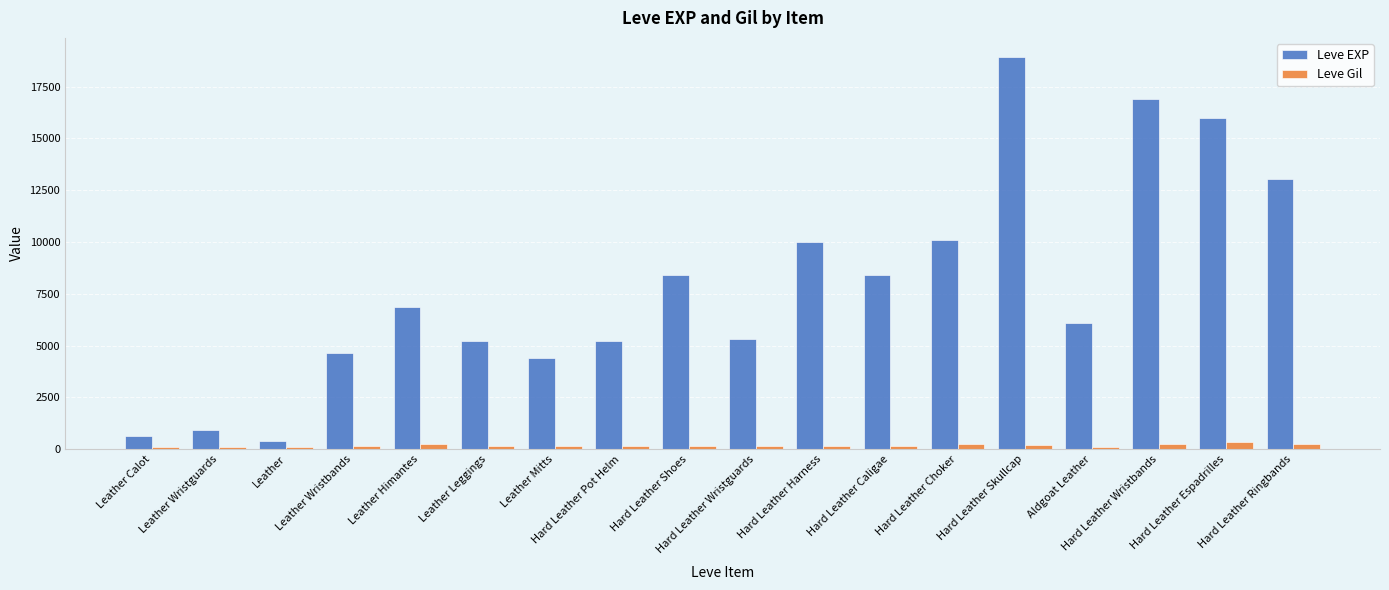

What is the value of the Leve Gil bar at the 6th from the left?

140